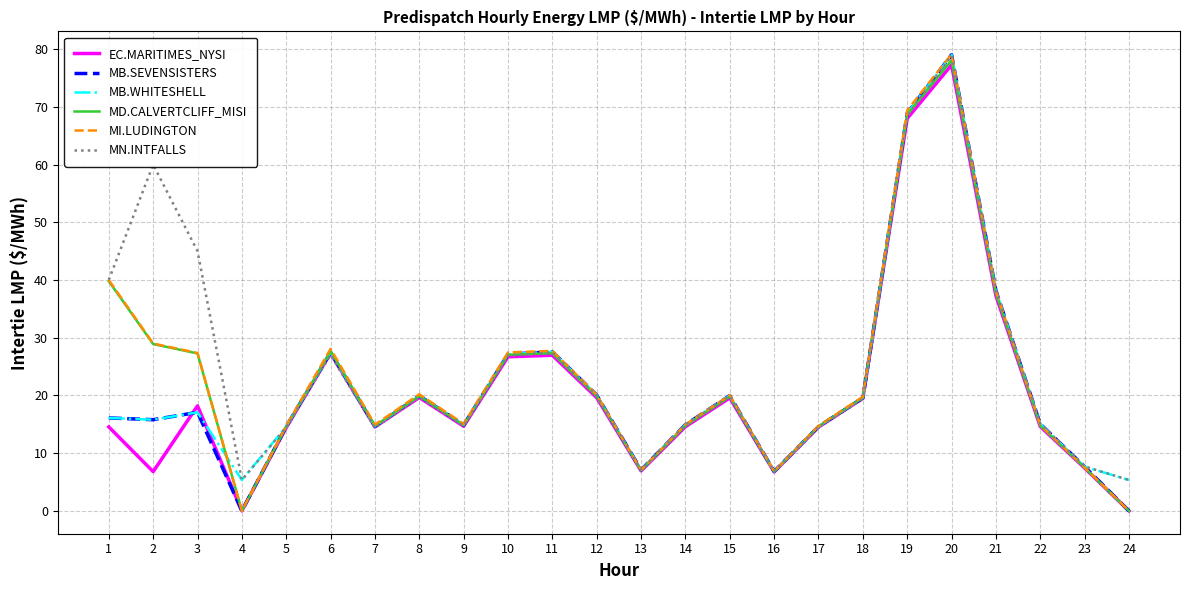

What is the maximum value shown in the chart?

79.1